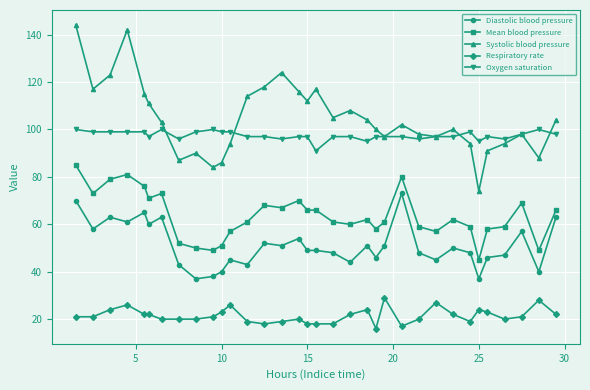

Which series has the widest spread of values?

Systolic blood pressure